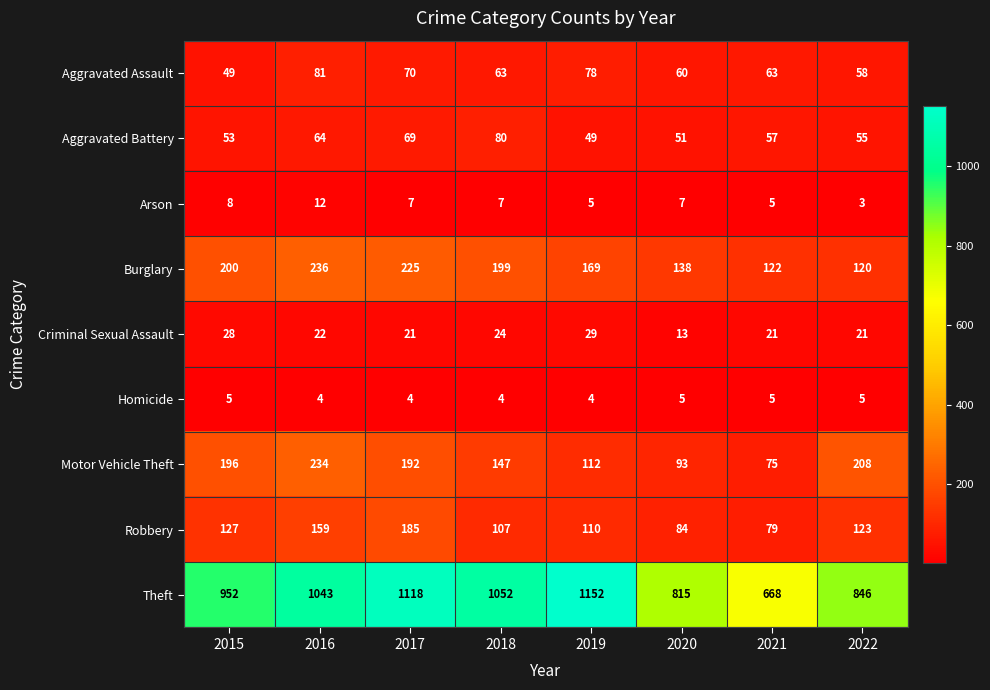

The Criminal Sexual Assault series shows 34 at 2022. True or false?

False